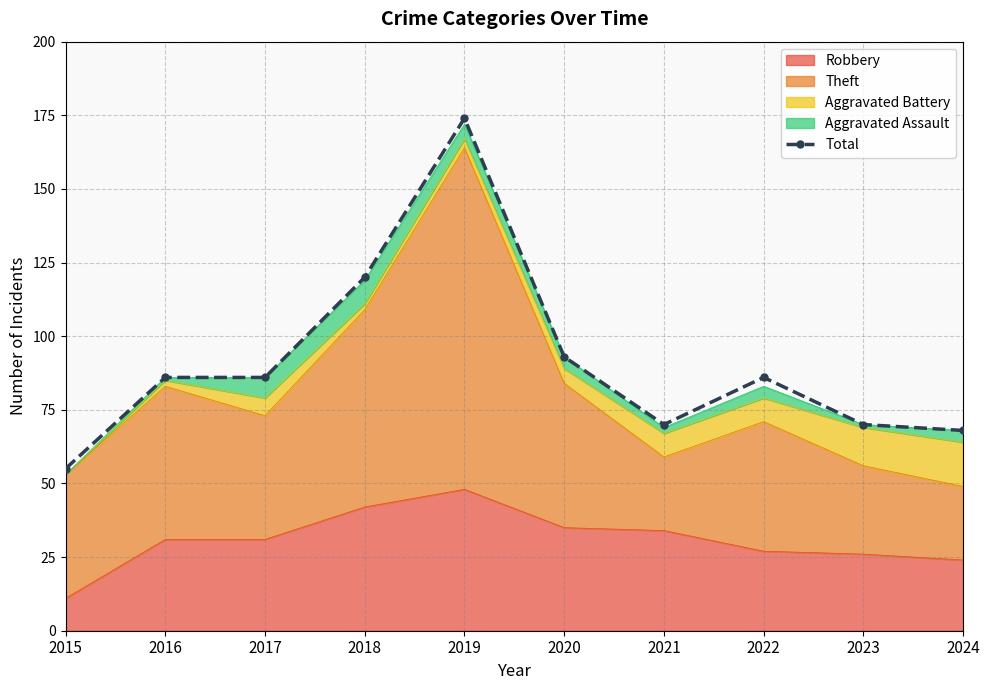

How many data points are above 86?

3